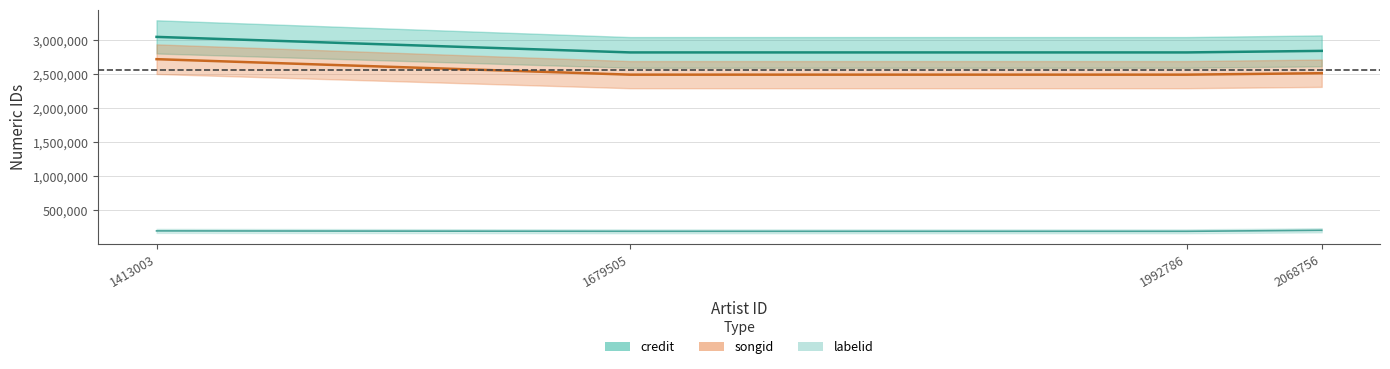

At which label is credit closest to 2935964?

2068756